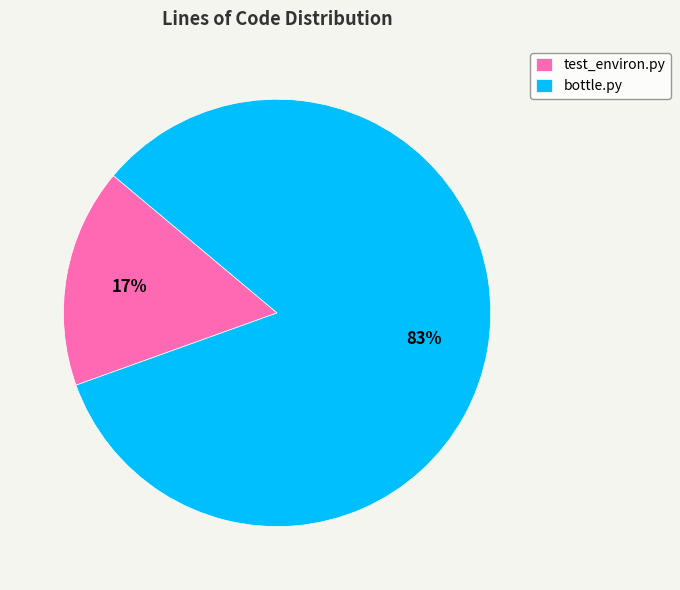

Which slice is the smallest?

test_environ.py